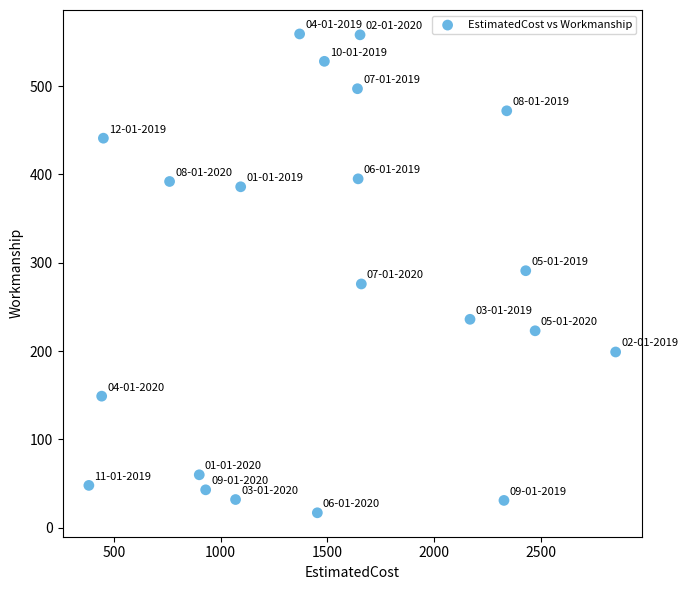

What is the range of Y values (max minus min)?

542